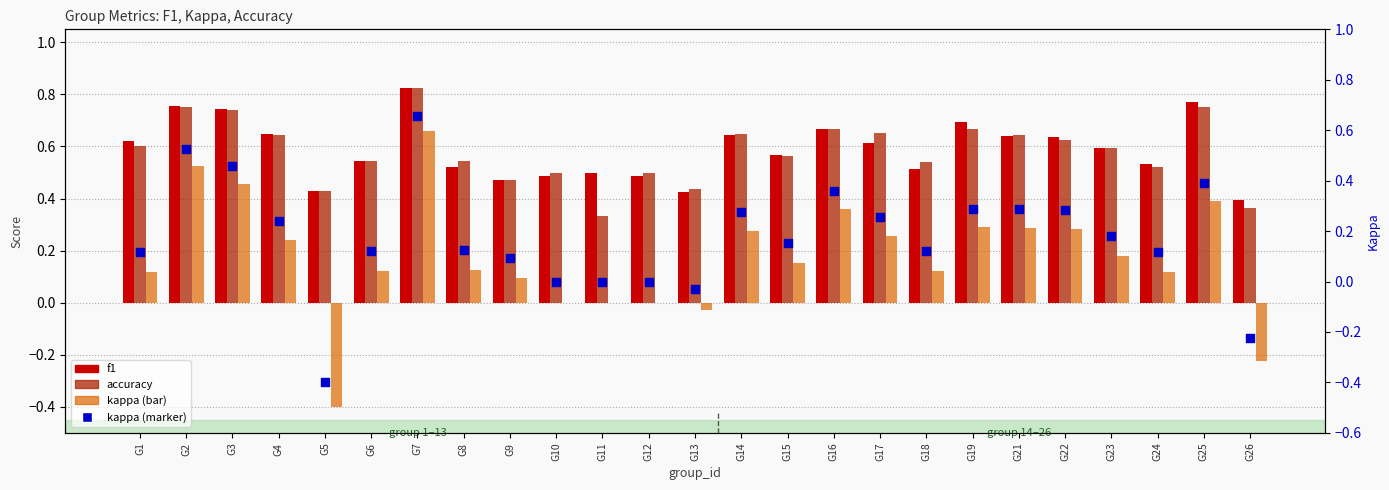

What are all the series names shown in the legend?

f1, accuracy, kappa, kappa (marker)